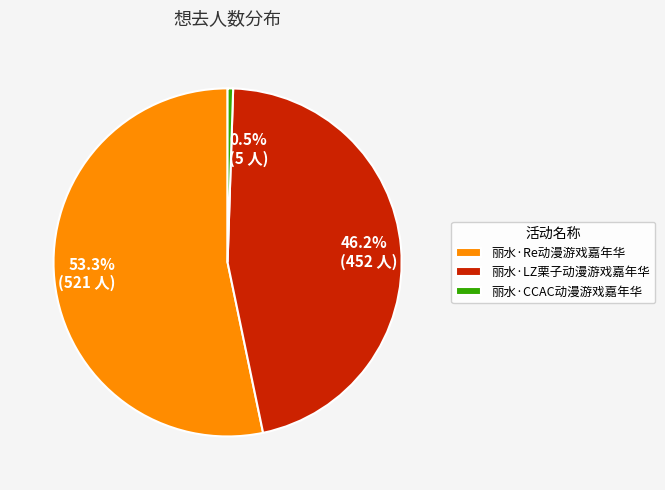

What is the largest slice in the pie chart?

丽水·Re动漫游戏嘉年华